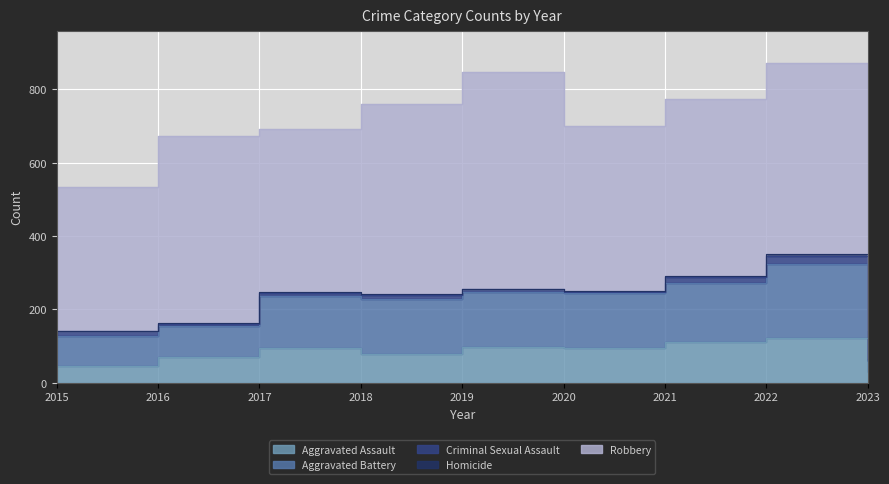

Which series has the largest total across all categories?

Robbery